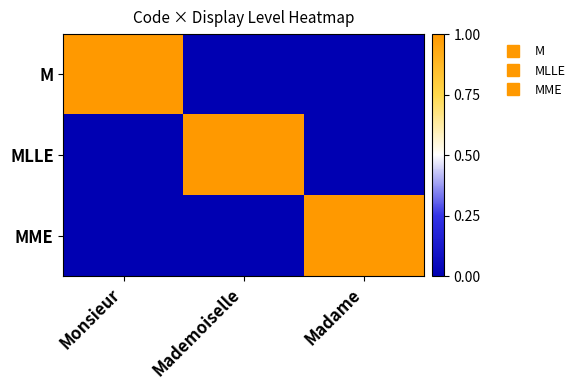

At which category is the sum across all series the highest?

Monsieur